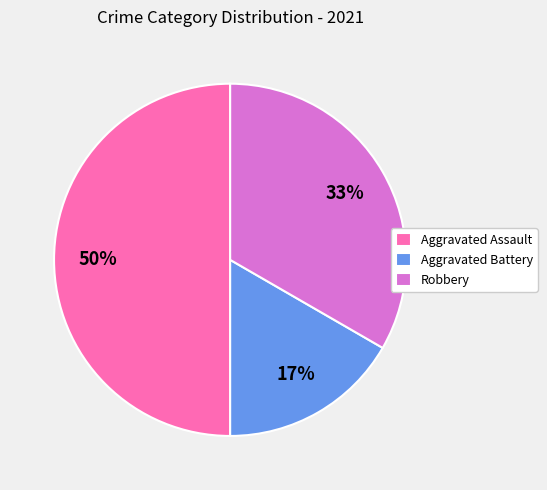

To the nearest percent, what portion does Aggravated Battery represent?

17%